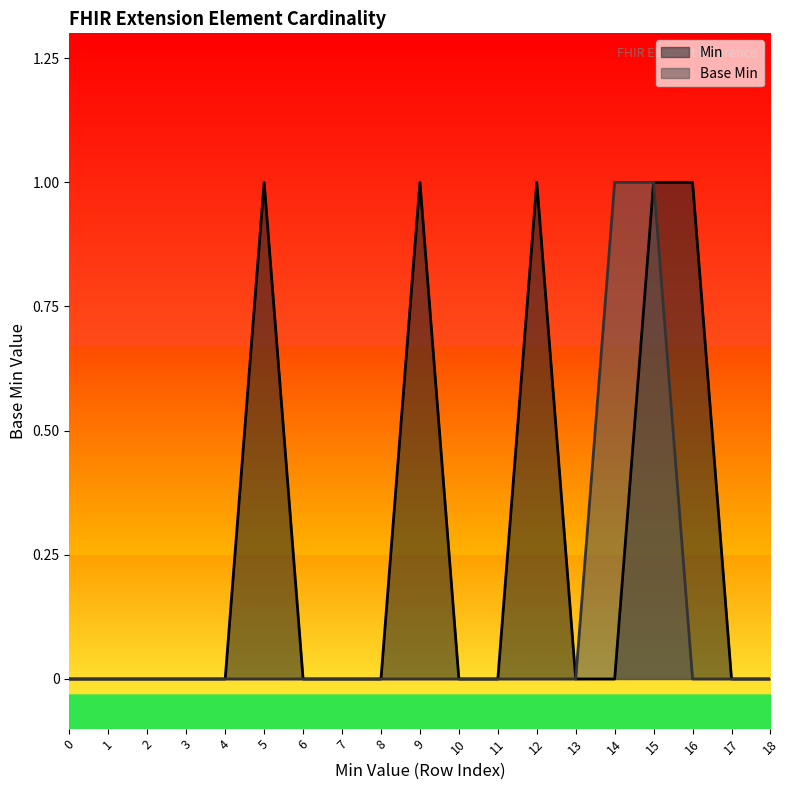

The value at 0 is 0. True or false?

False